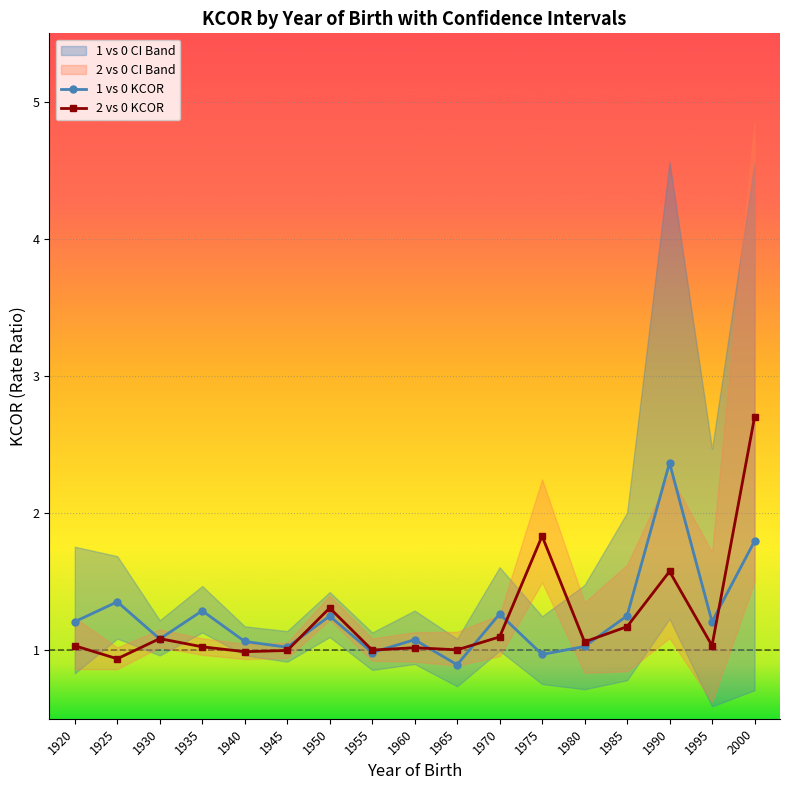

Where do 2 vs 0 KCOR and 1 vs 0 KCOR first cross each other?

1925 and 1930